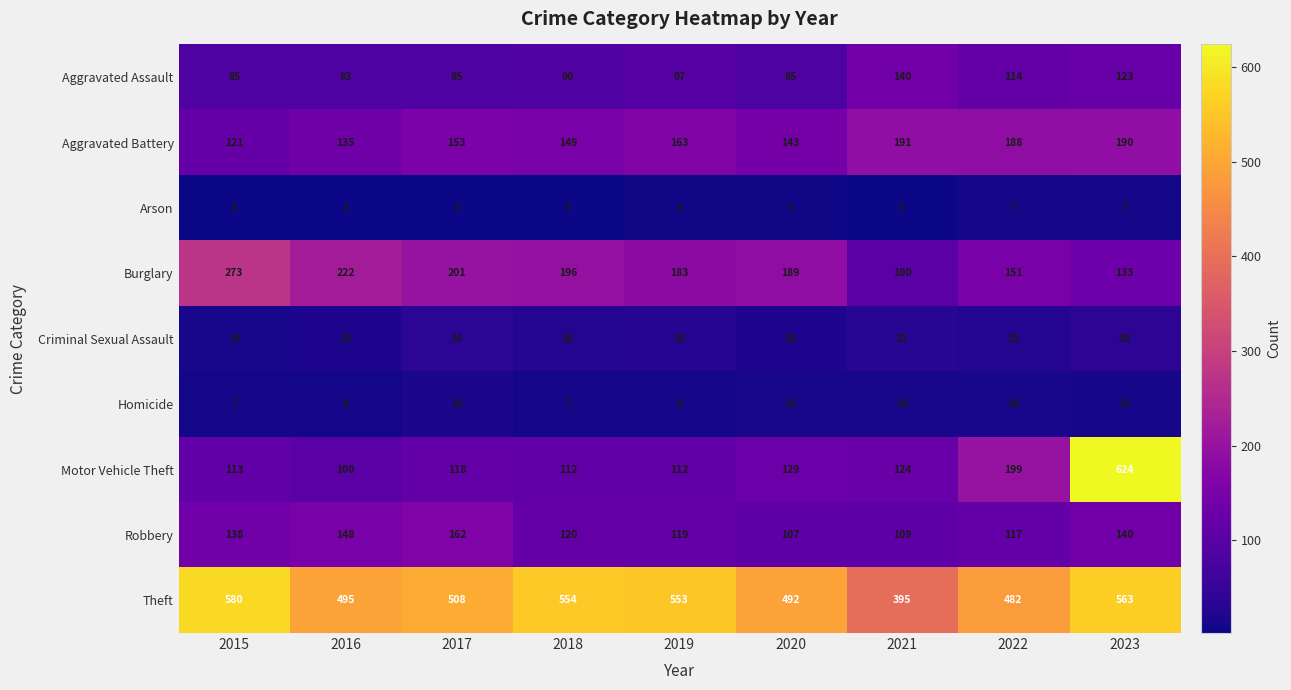

How many series are shown in this chart?

9